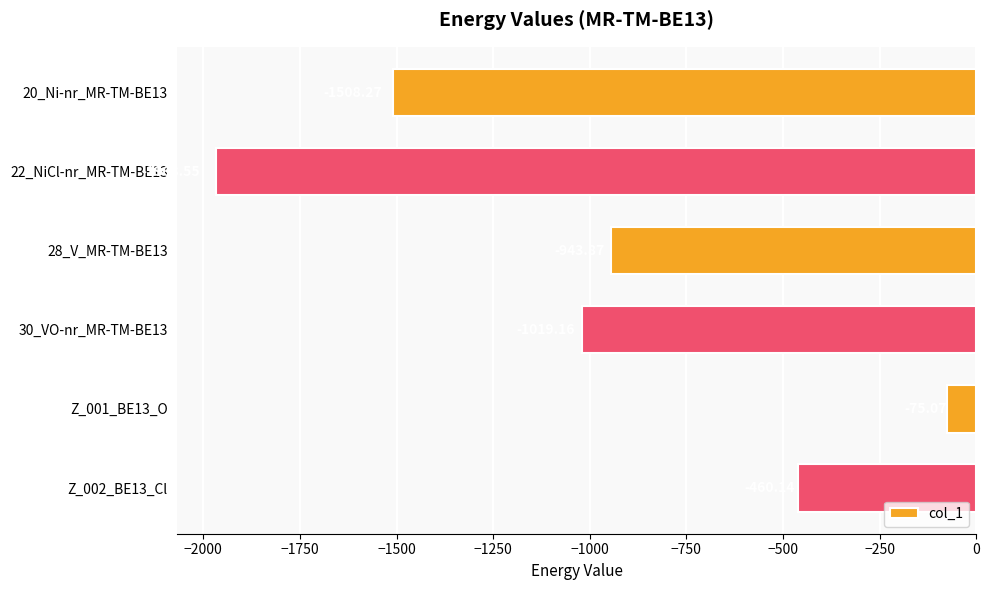

What is the minimum value shown in the chart?

-1968.5